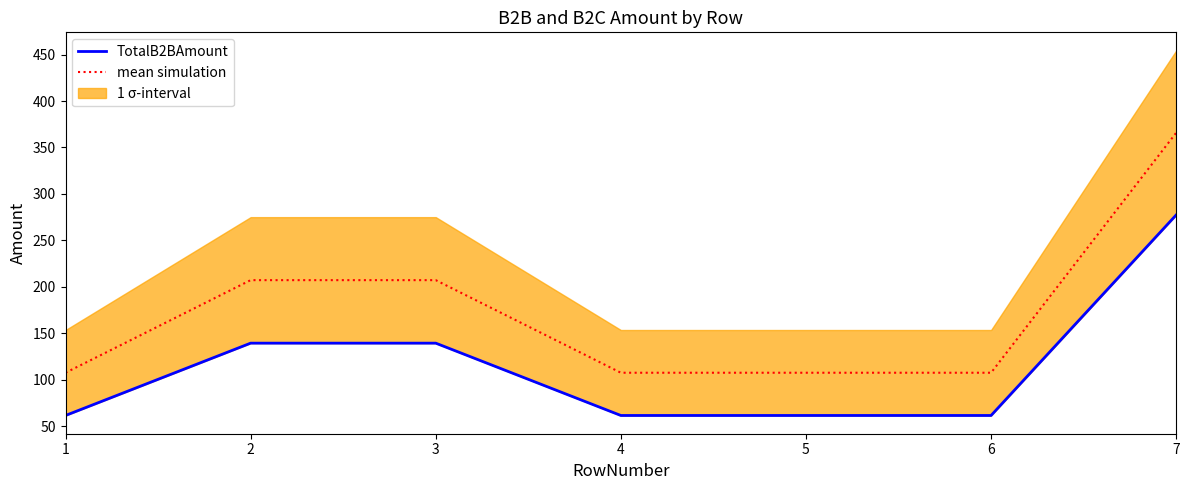

Reading left to right, list all the values displayed in this chart.

TotalB2BAmount: 61.4	139.2	139.2	61.4	61.4	61.4	277.3
mean simulation: 107.4	207.1	207.1	107.4	107.4	107.4	365.8